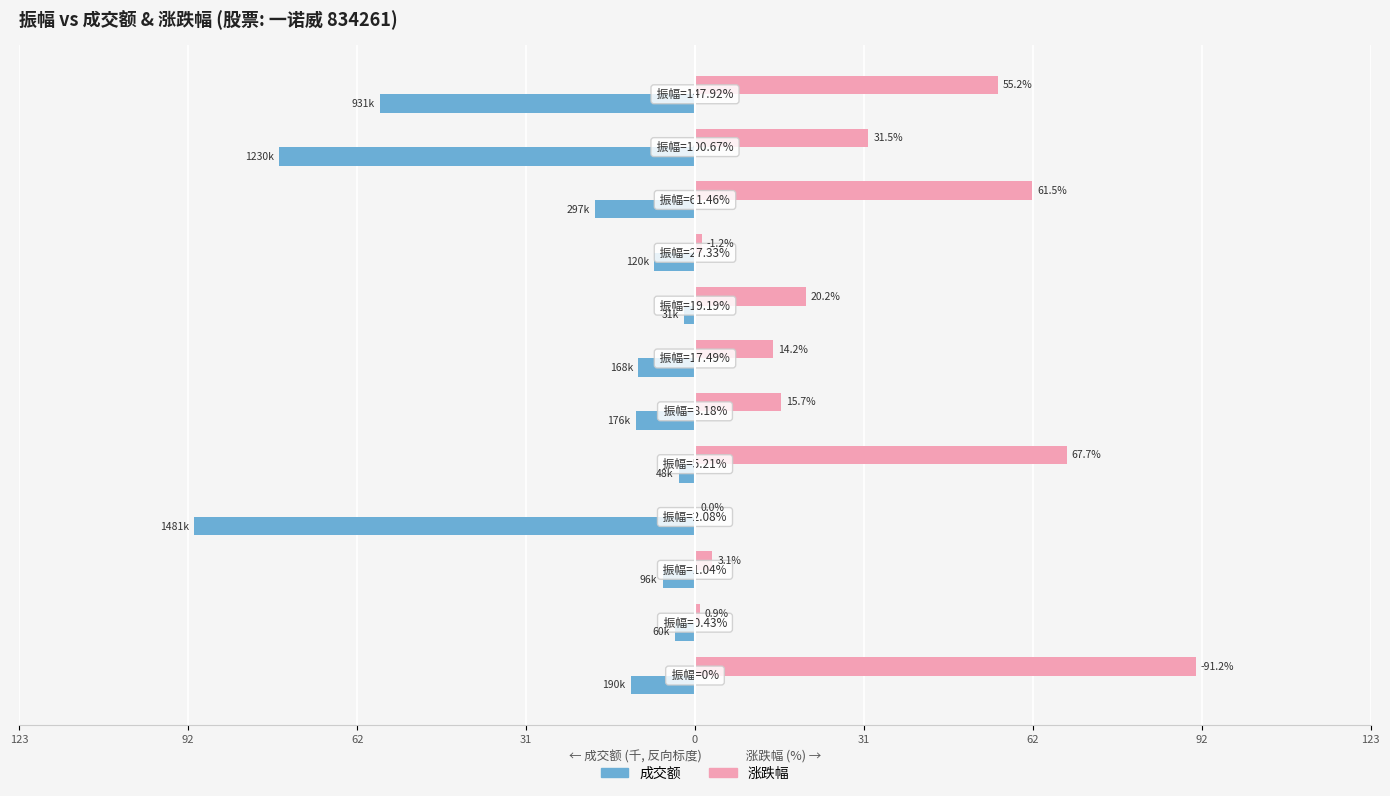

What are all the series names shown in the legend?

成交额, 涨跌幅